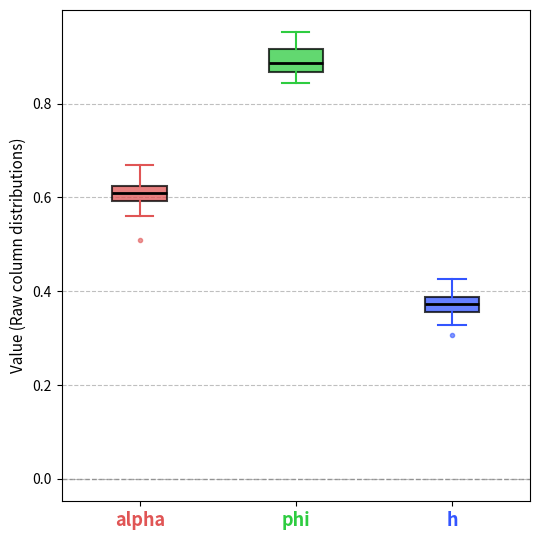

Where is the upper edge of the box for h on the y-axis? The values are not printed on the chart, so give them approximately, as read against the axis.

0.38